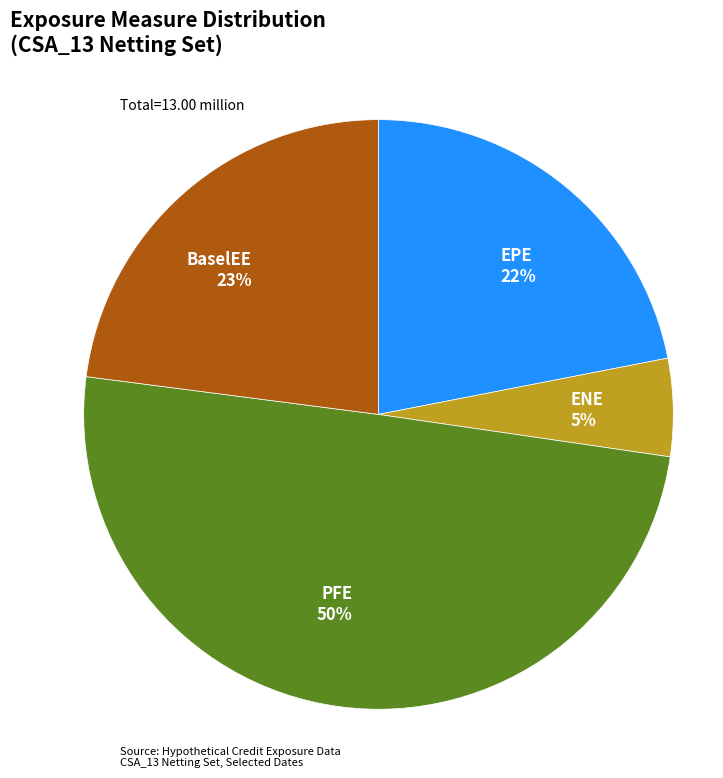

What percentage is the ENE slice, to the nearest percent?

5%